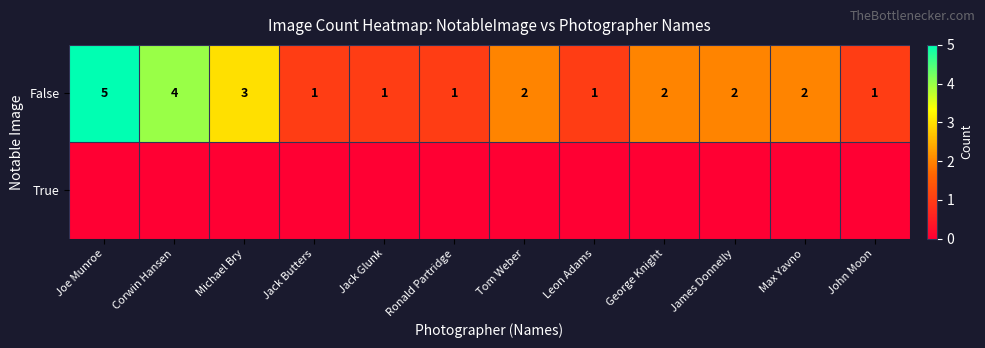

What is the maximum value for False?

5